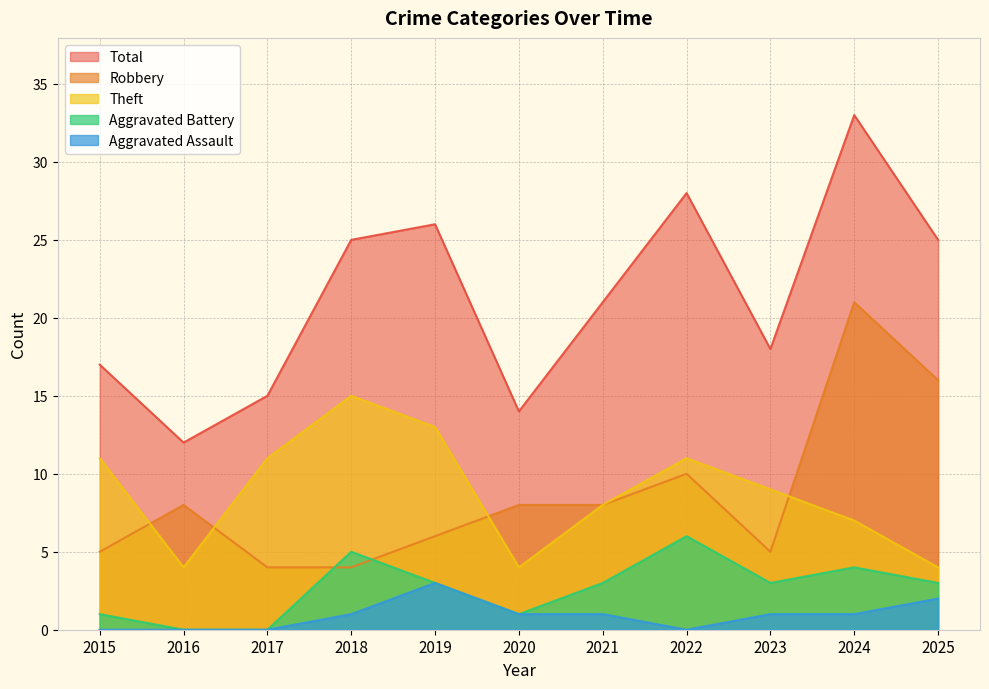

True or false: Total has a value of 11 at 2022.

False